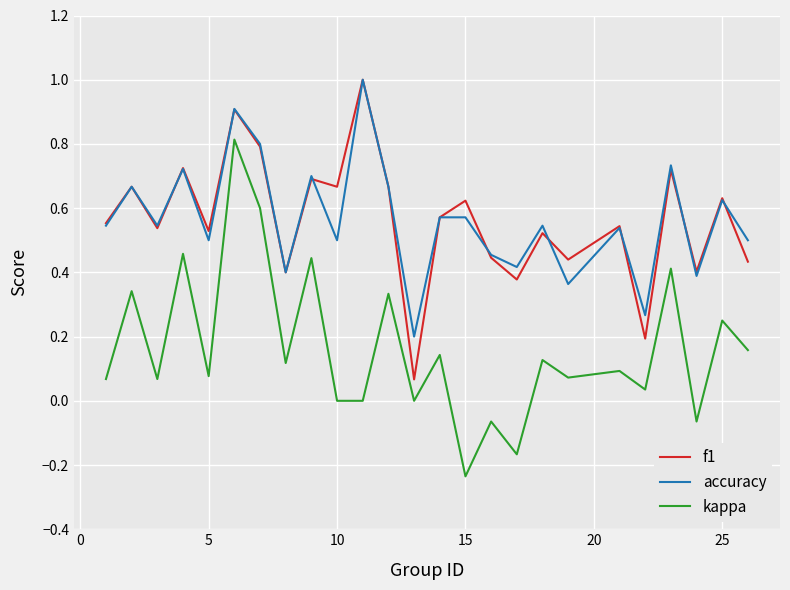

What is the greatest value displayed?

1.0